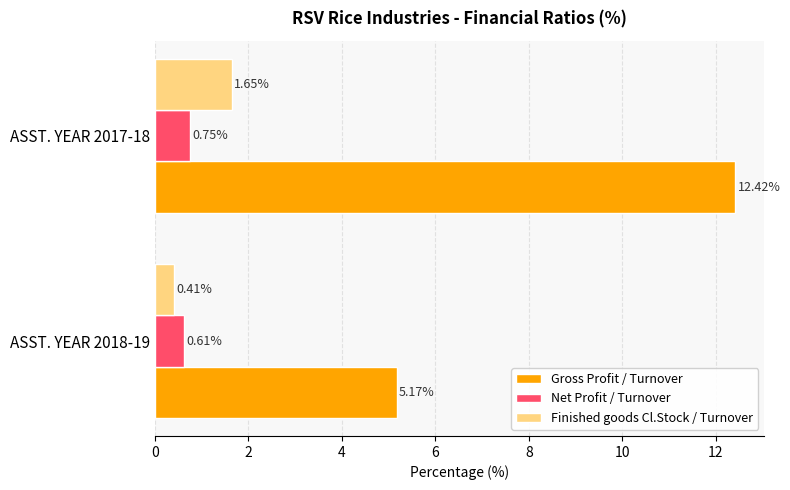

How many data points does each series have?

2